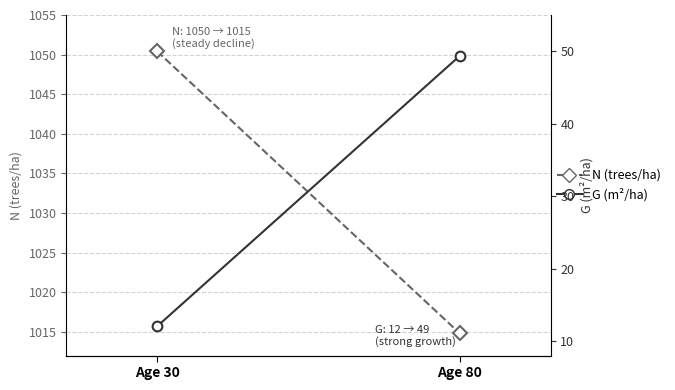

Rank the categories by N (trees/ha) value from lowest to highest.

Age 80, Age 30